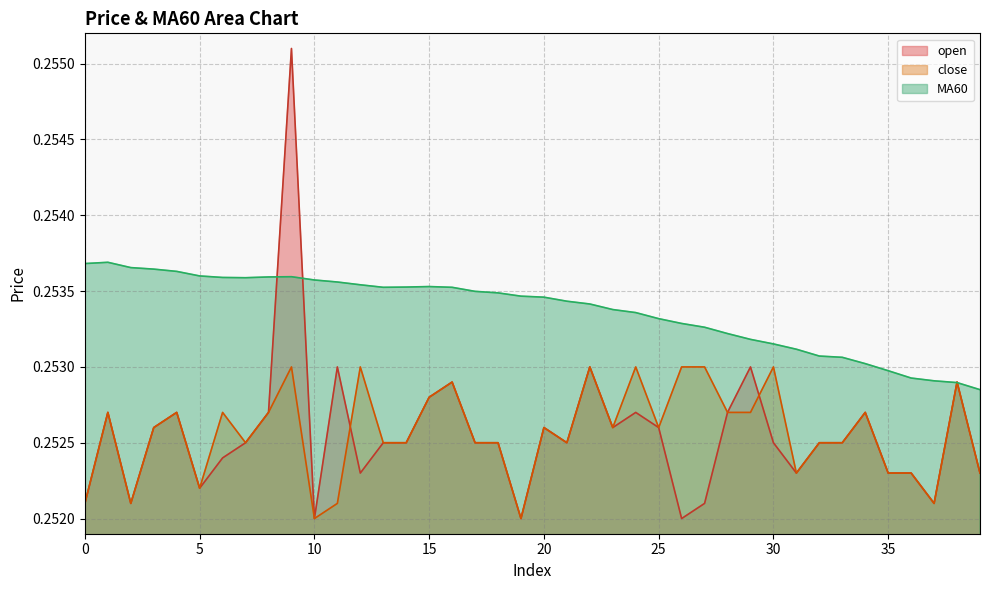

What is the total value across all series at 16?

0.8